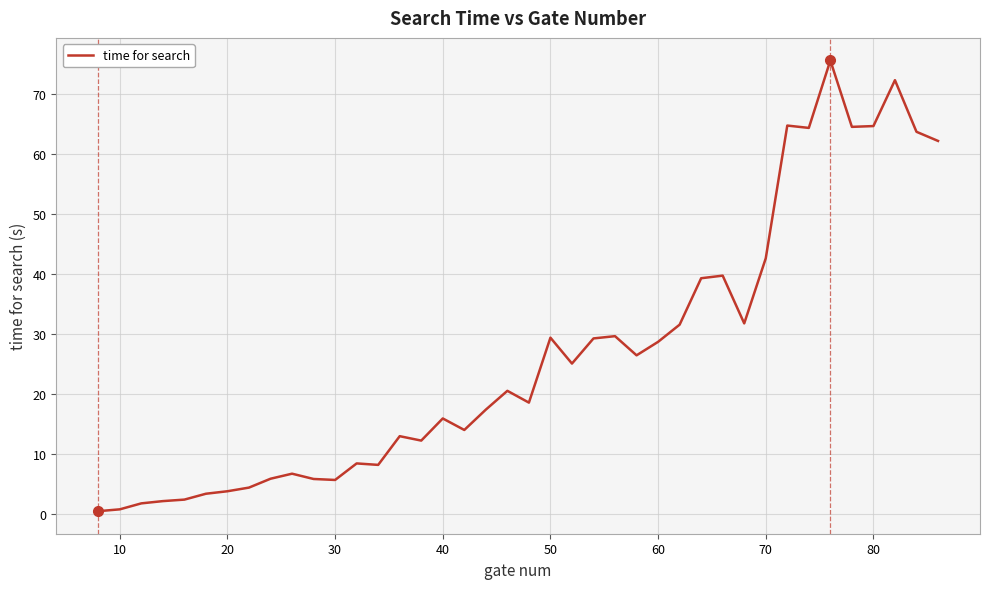

How many categories are shown in the chart?

40